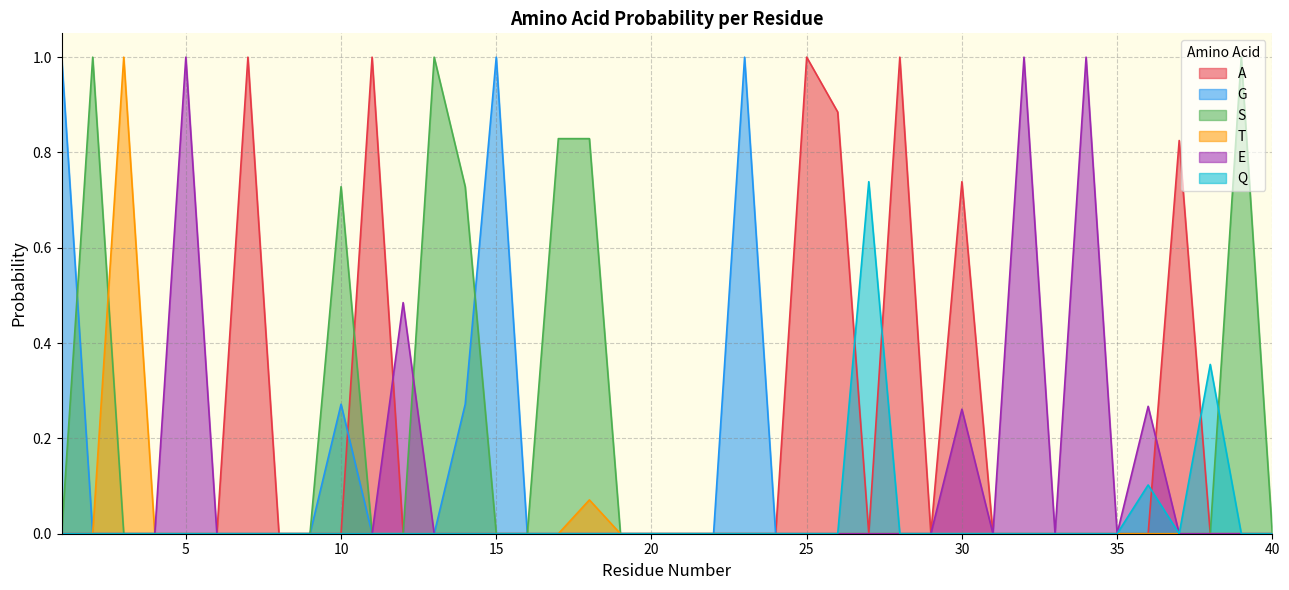

How many values in the Q series exceed 0?

3